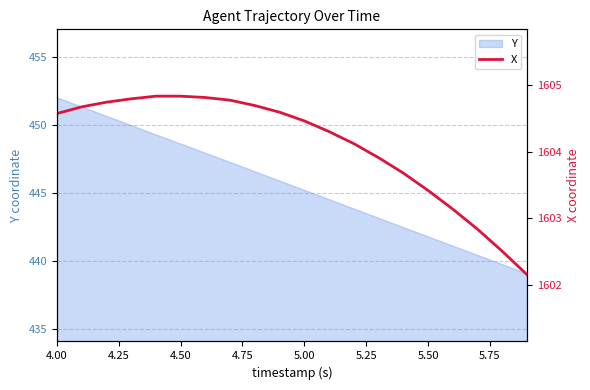

What is the difference between the maximum and minimum values?

2.7